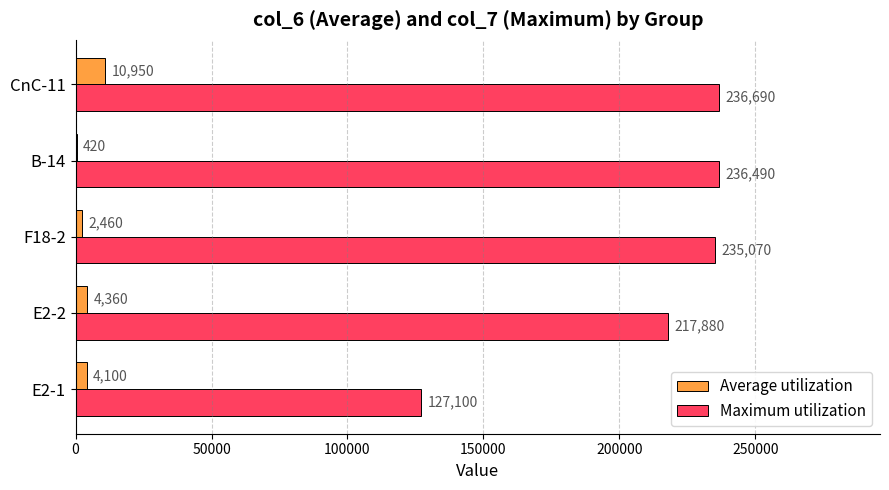

How many categories are shown in the chart?

5